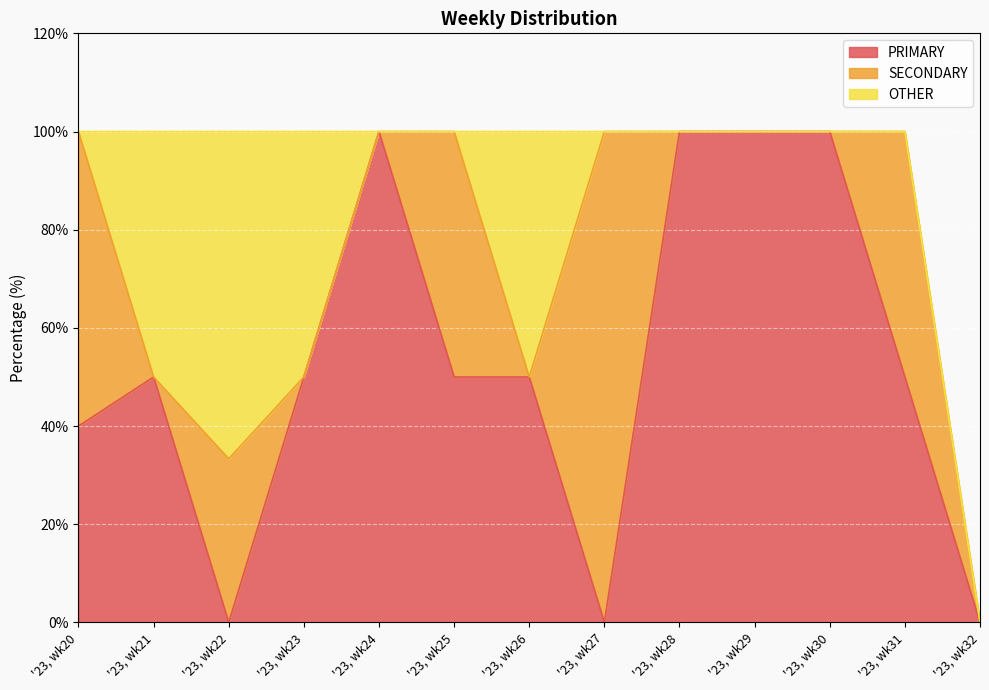

Which category has the highest value across all series?

'23, wk24